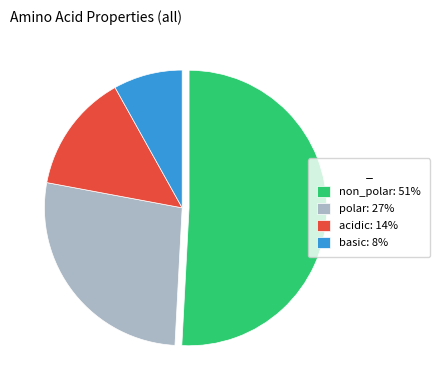

Is the sum of basic: 8% and non_polar: 51% greater than half?

Yes